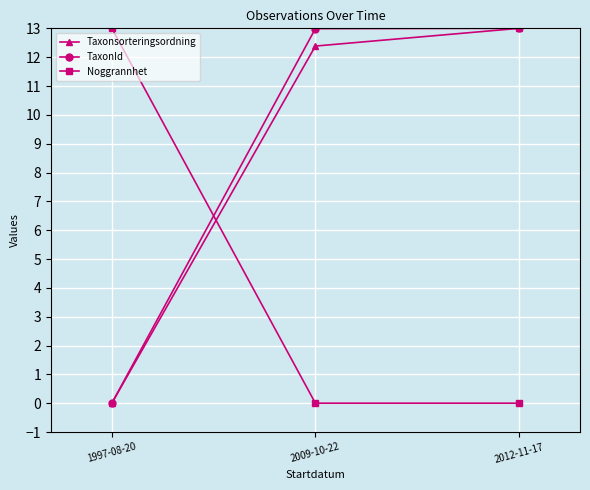

What is the difference between the maximum and minimum values in the Taxonsorteringsordning series?

13.0